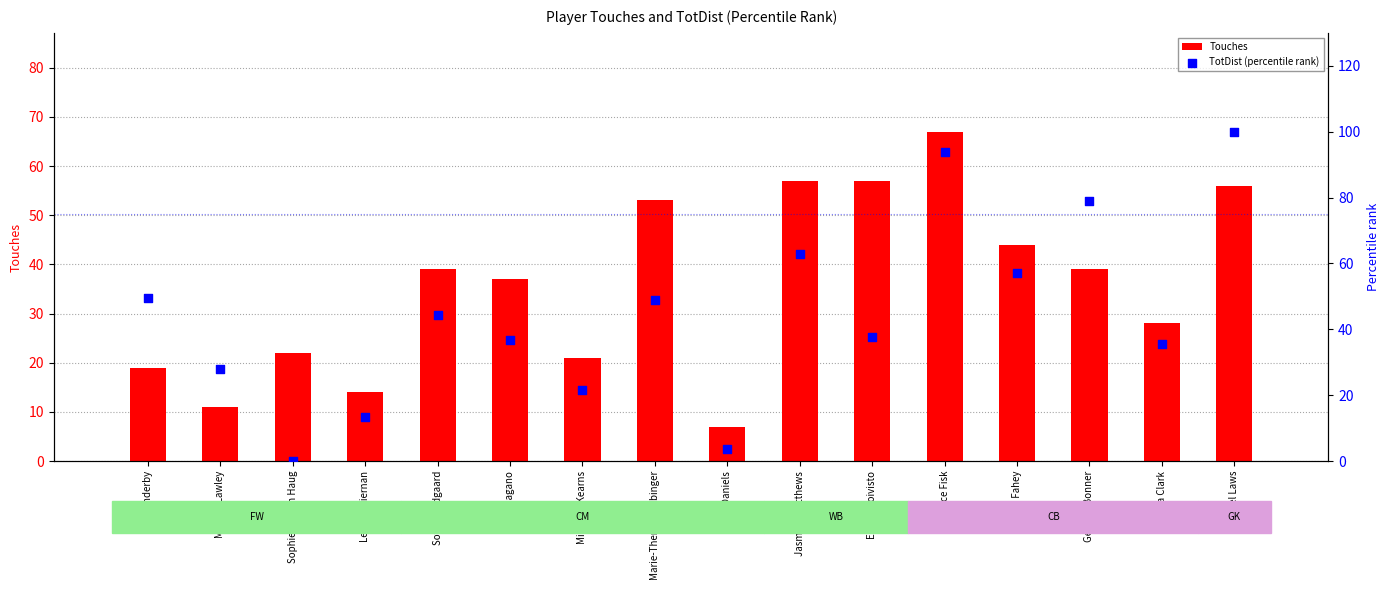

What are all the series names shown in the legend?

Touches, TotDist (percentile rank)